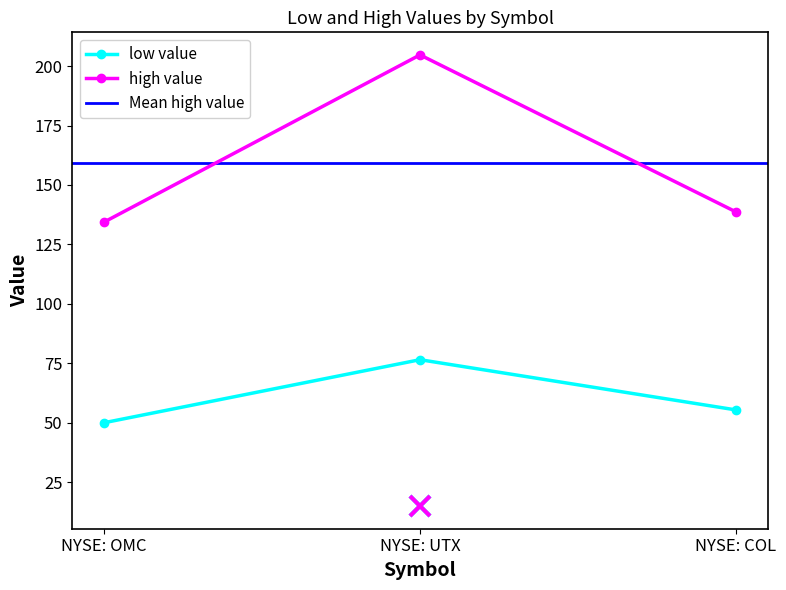

What value does the low value series have at NYSE: OMC?

50.1